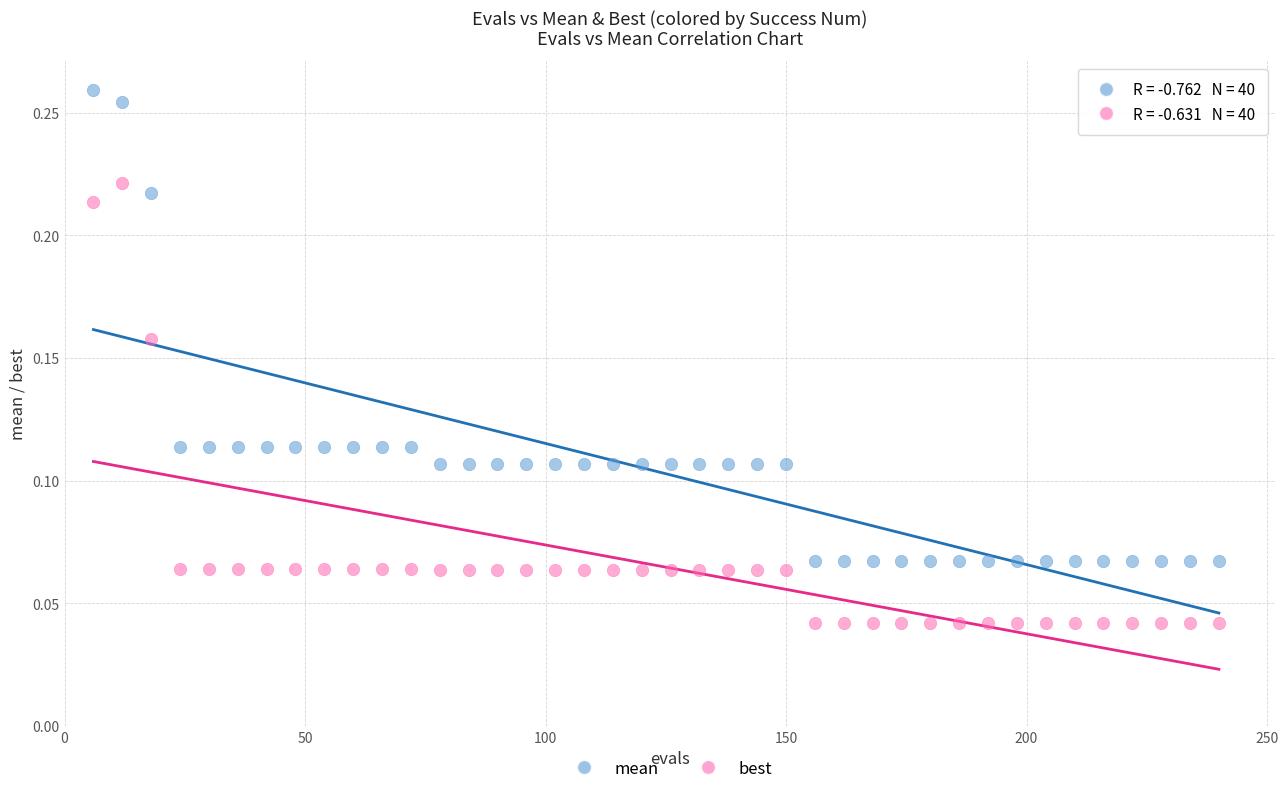

What are all the series names shown in the legend?

mean, best